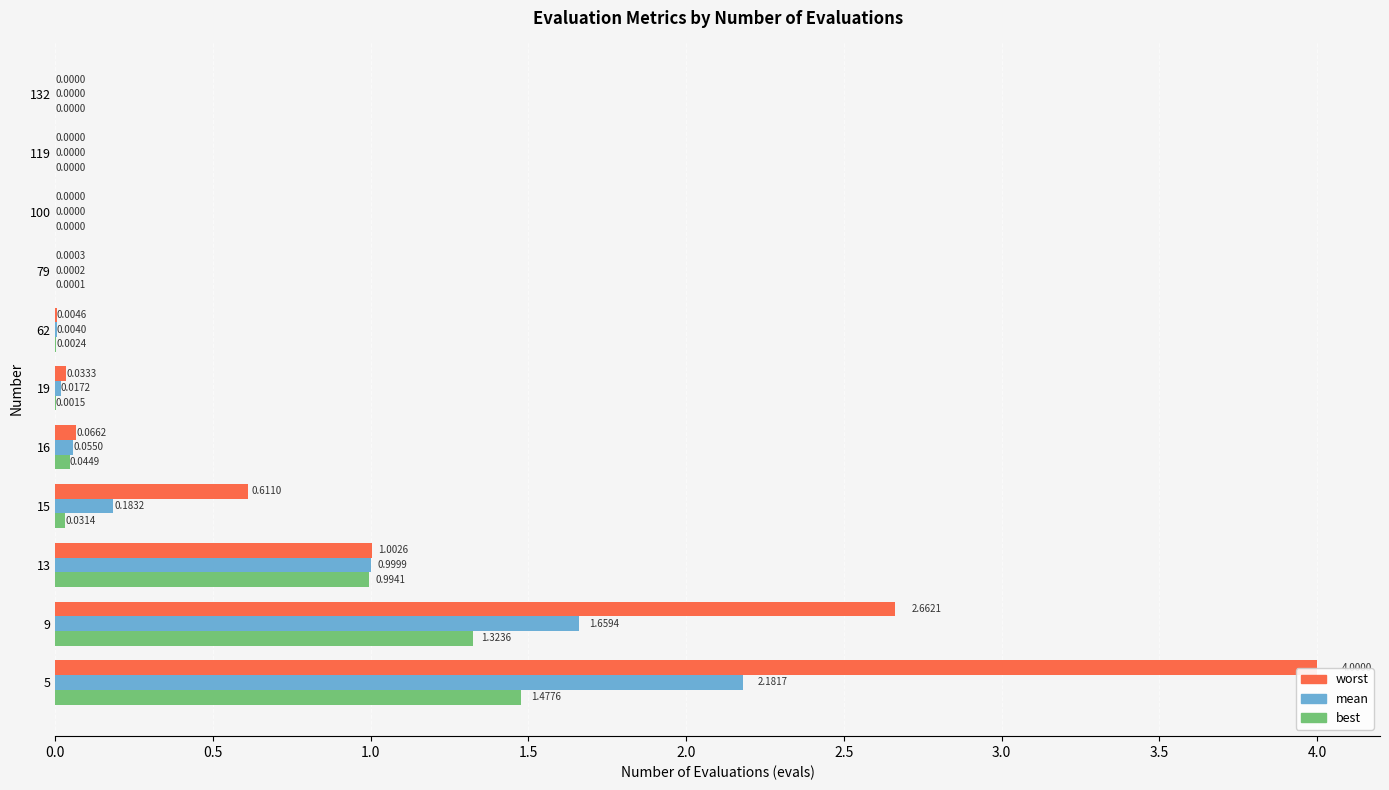

Between 62 and 100, which series saw the biggest shift?

worst